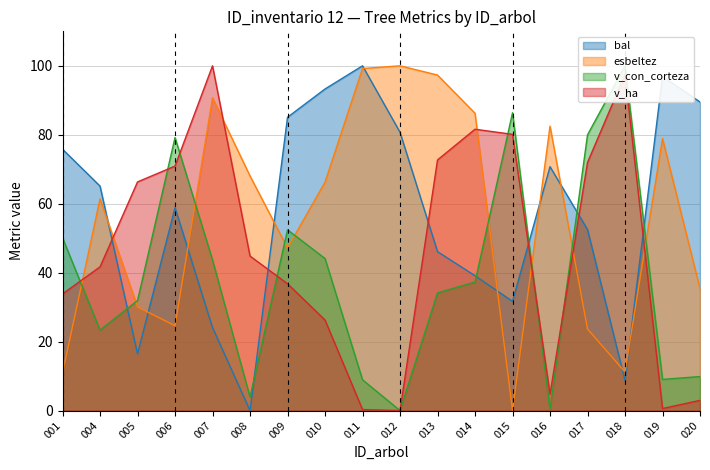

How many lines are shown in the chart?

4